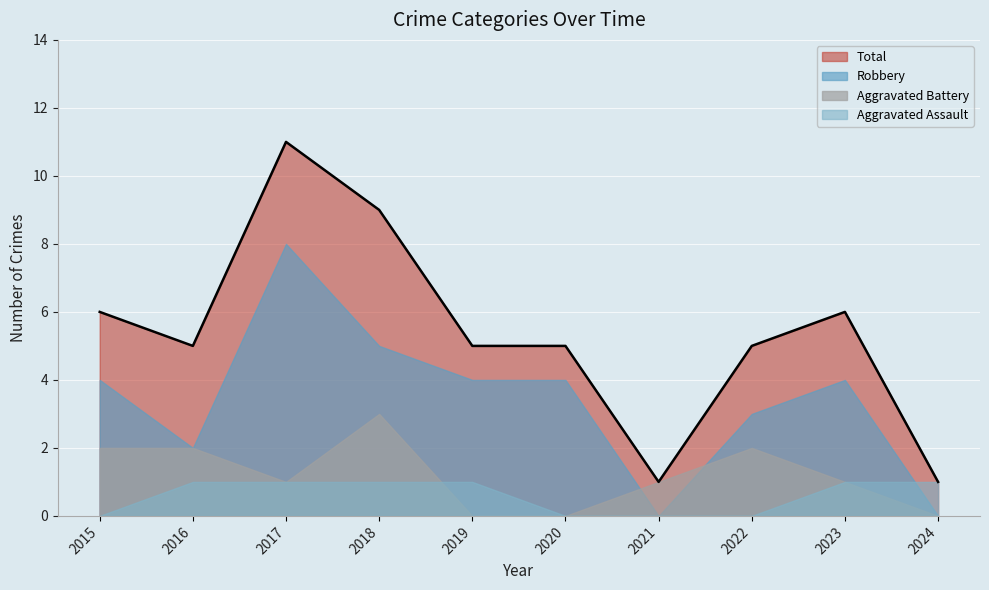

Rank the series by their maximum value, from highest to lowest.

Total, Robbery, Aggravated Battery, Aggravated Assault